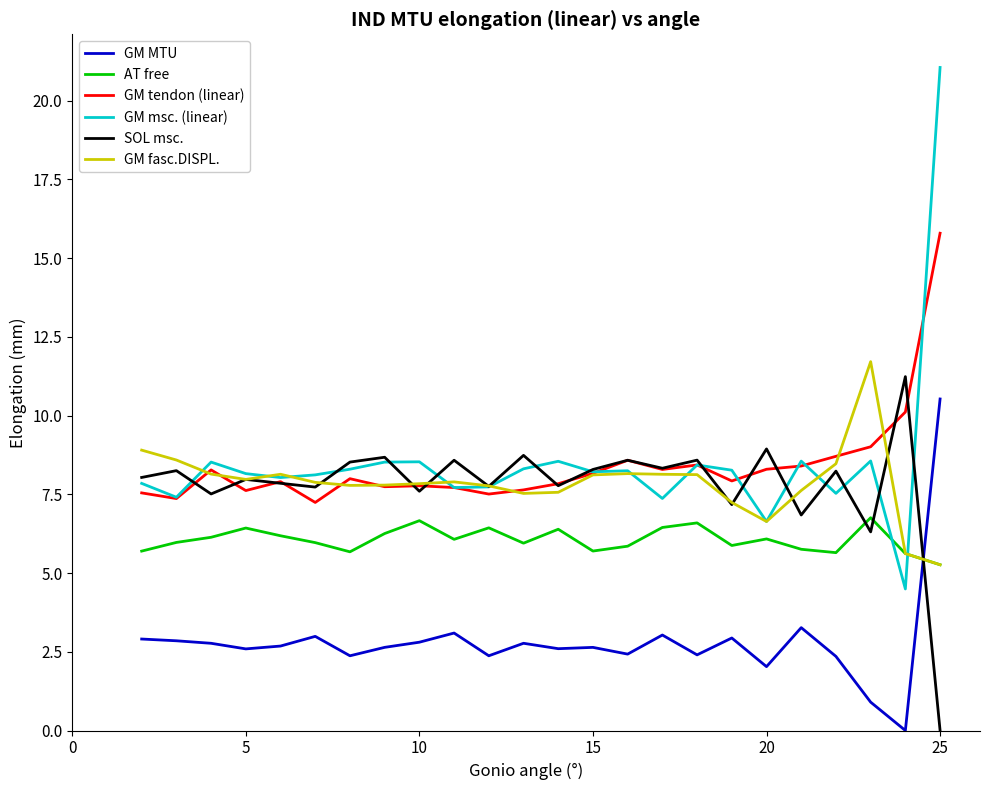

List the series in order of their peak value, lowest first.

AT free, GM MTU, SOL msc., GM fasc.DISPL., GM tendon (linear), GM msc. (linear)